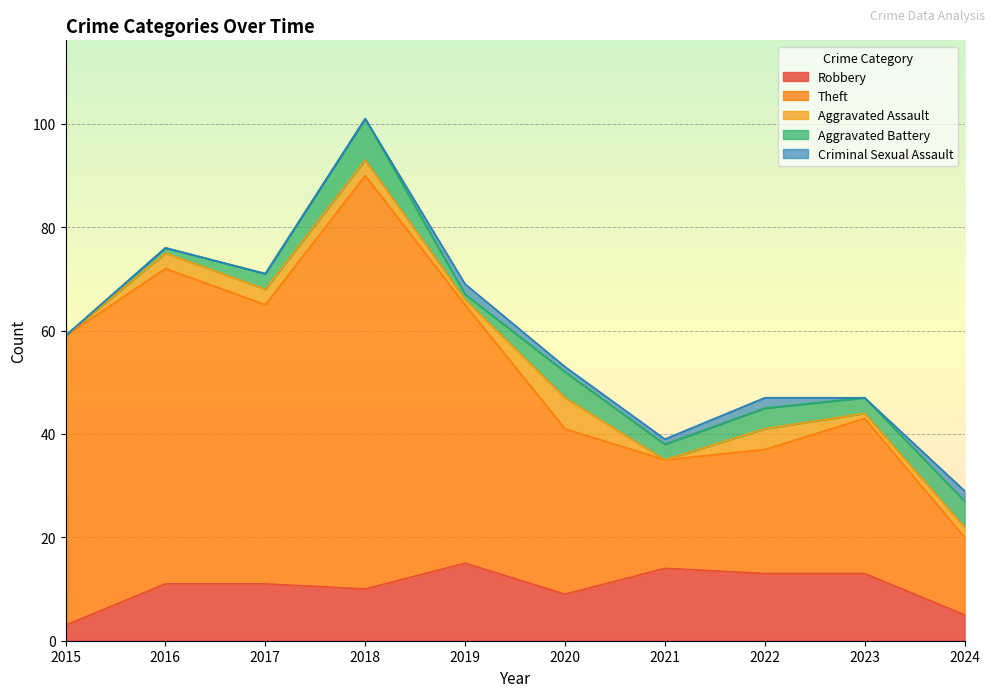

What is the total value across all series at 2019?

69